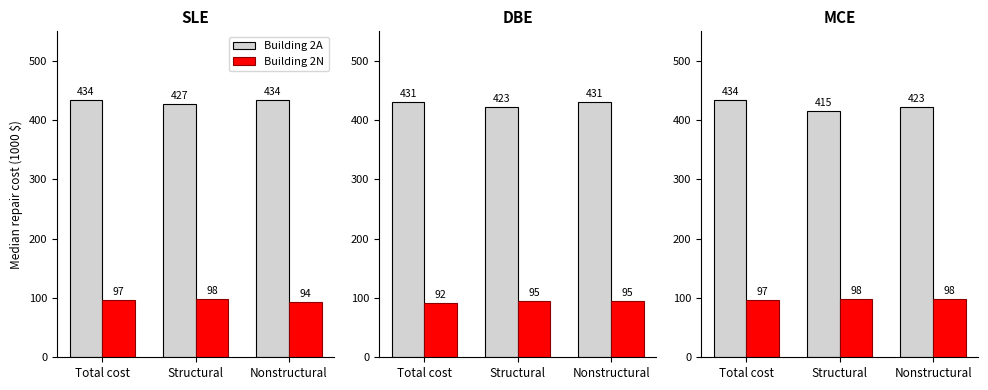

What is the label of the 1st bar from the right?

Nonstructural